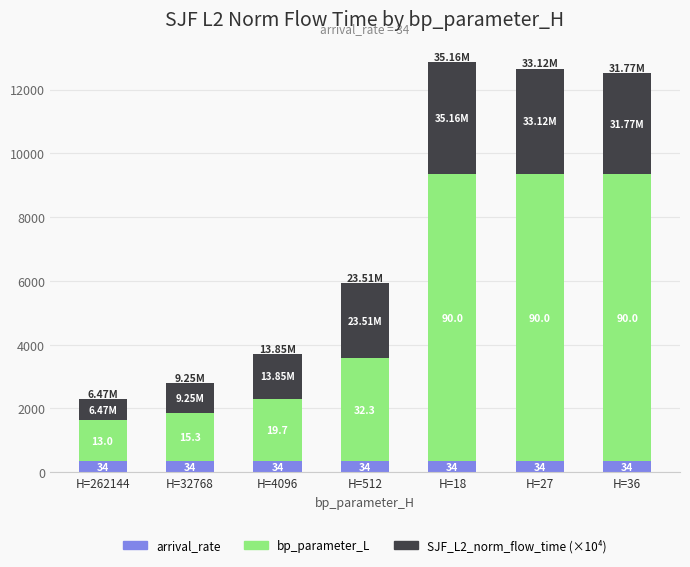

How many bars are there in total?

7